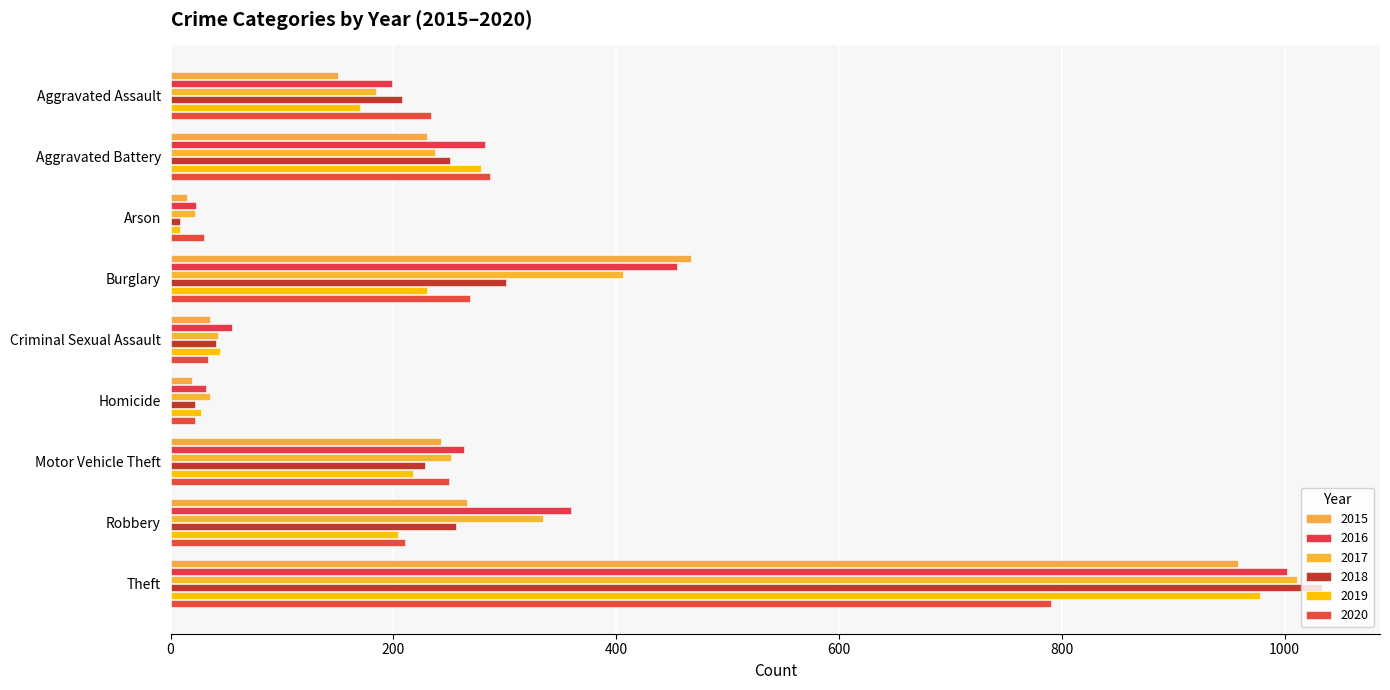

Reading right to left, list all the values displayed in this chart.

2015: 958	266	243	19	35	467	15	230	150
2016: 1002	359	263	32	55	455	23	282	199
2017: 1011	334	252	35	43	406	22	237	184
2018: 1034	256	228	22	41	301	8	251	208
2019: 978	204	218	27	44	230	8	279	170
2020: 790	210	250	22	34	269	30	287	234